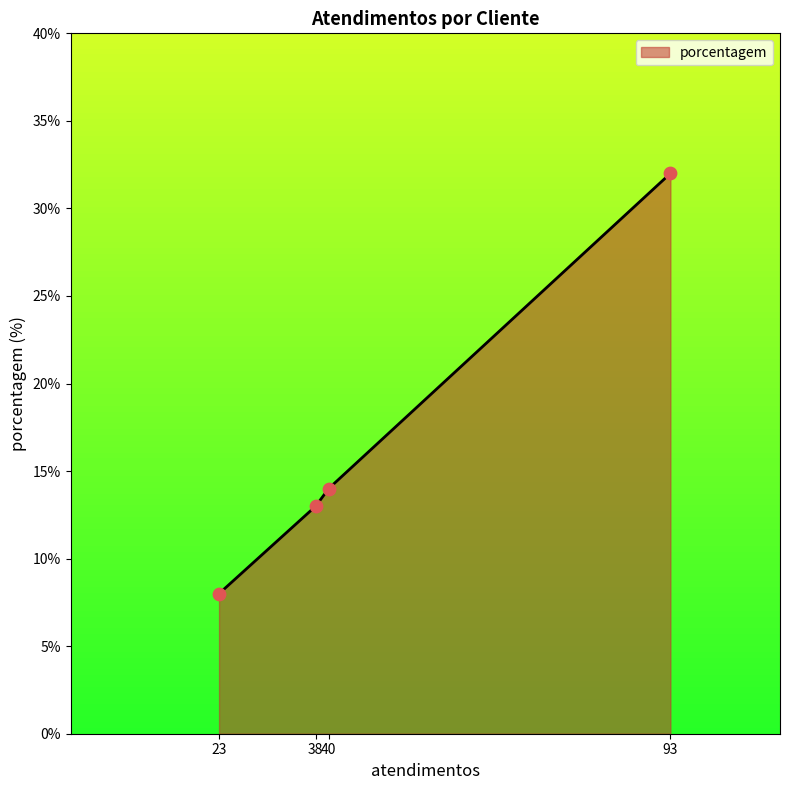

What is the change in value from 40 to 93?

+18